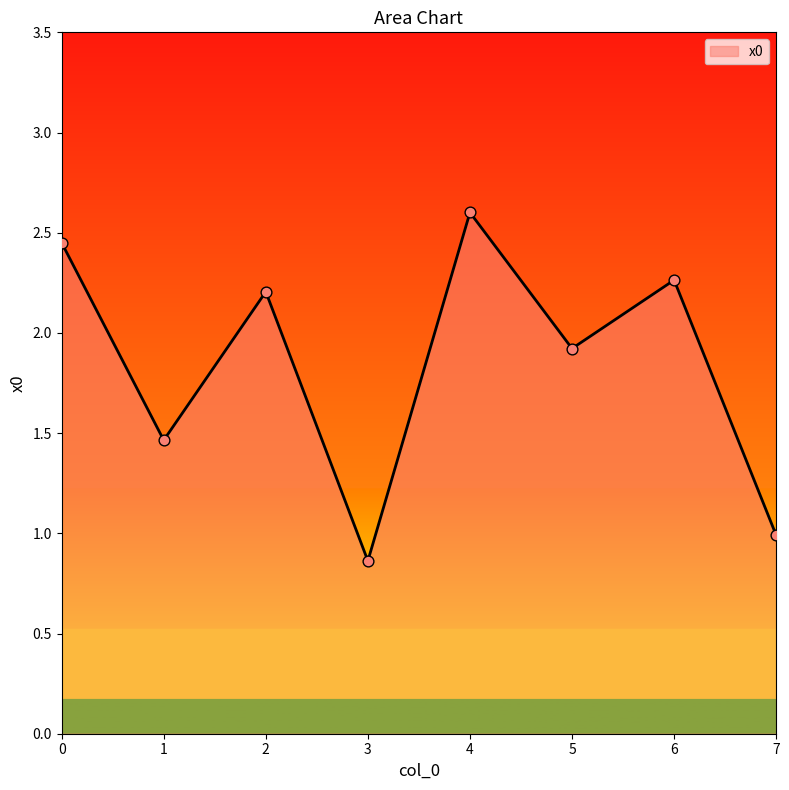

Approximately how many times larger is the value at 6 compared to 5?

1.2